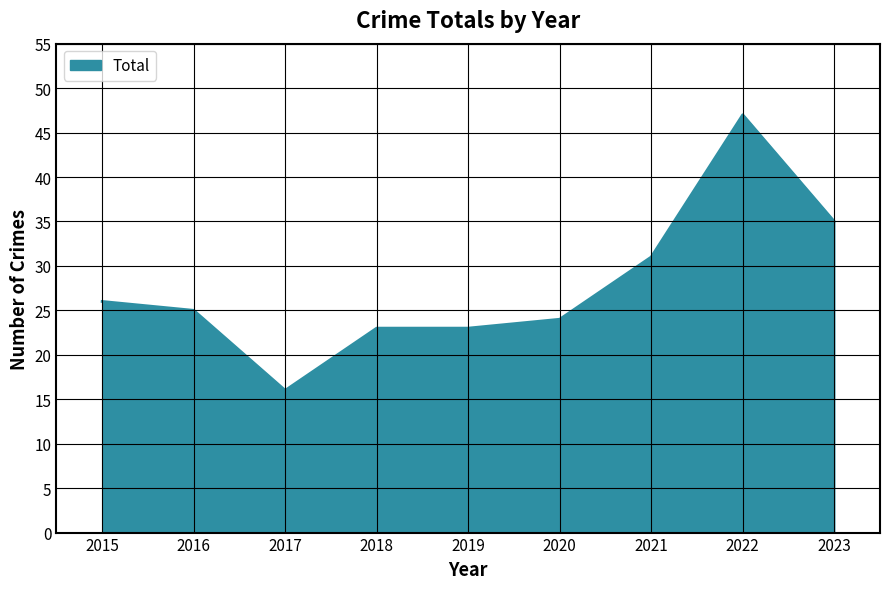

Which category has the lowest value across all series?

2017